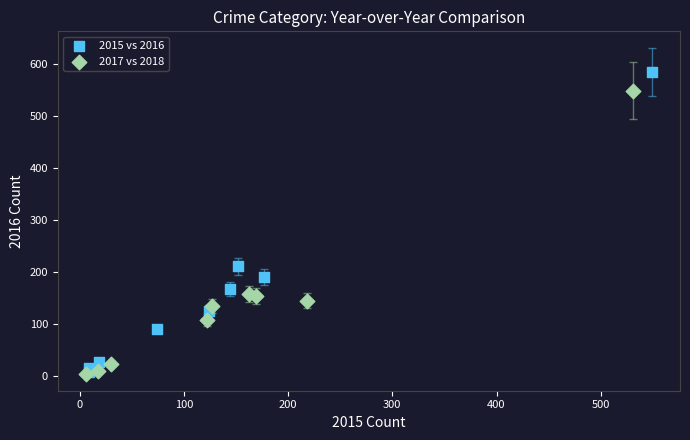

Which series contains the highest Y value?

2015 vs 2016